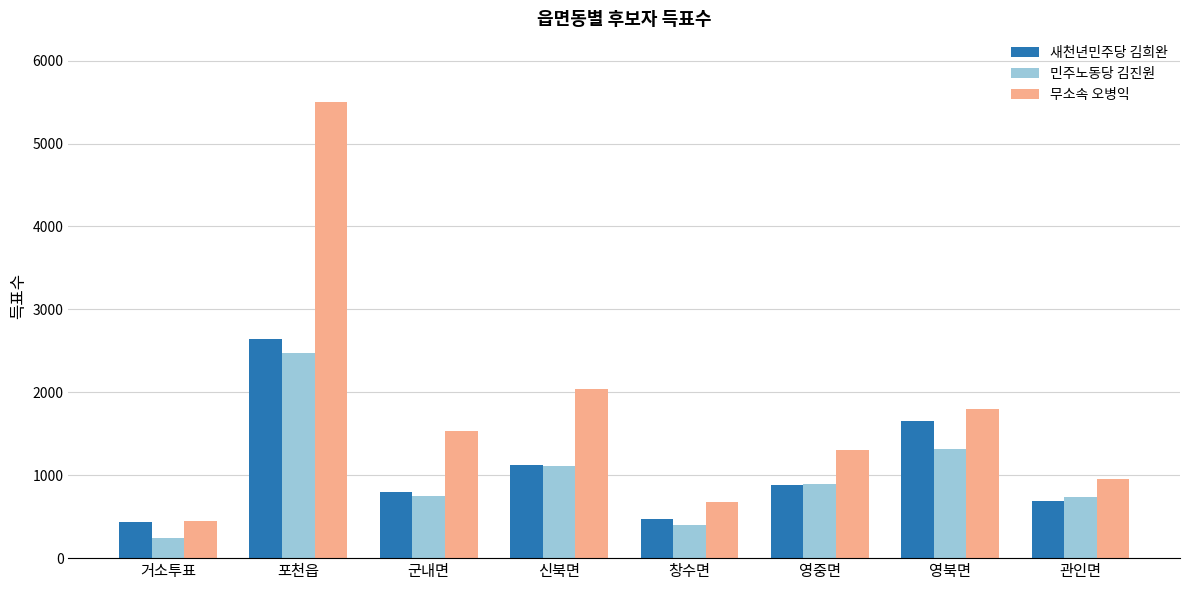

What is the label of the 2nd bar from the right?

영북면